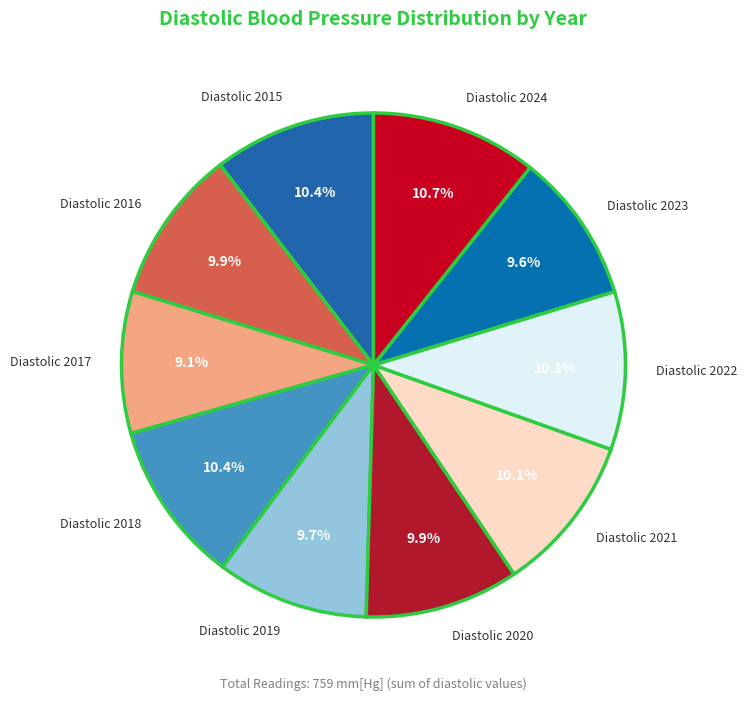

What percentage is NOT represented by Diastolic 2015?

89.6%